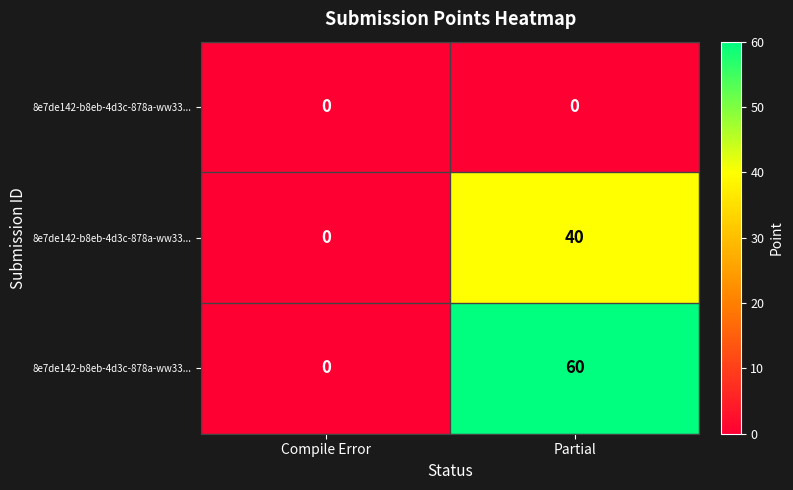

How many series are shown in this chart?

3